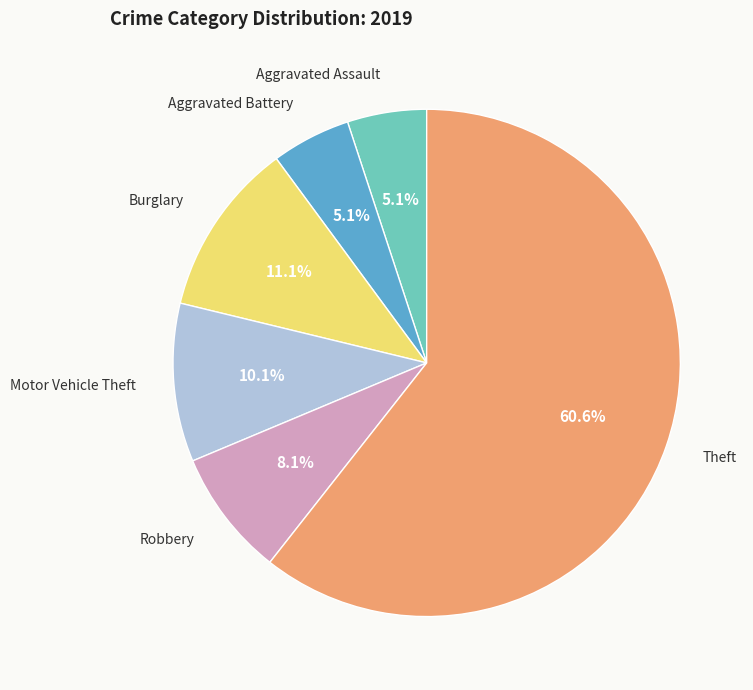

How many segments does this pie chart have?

6